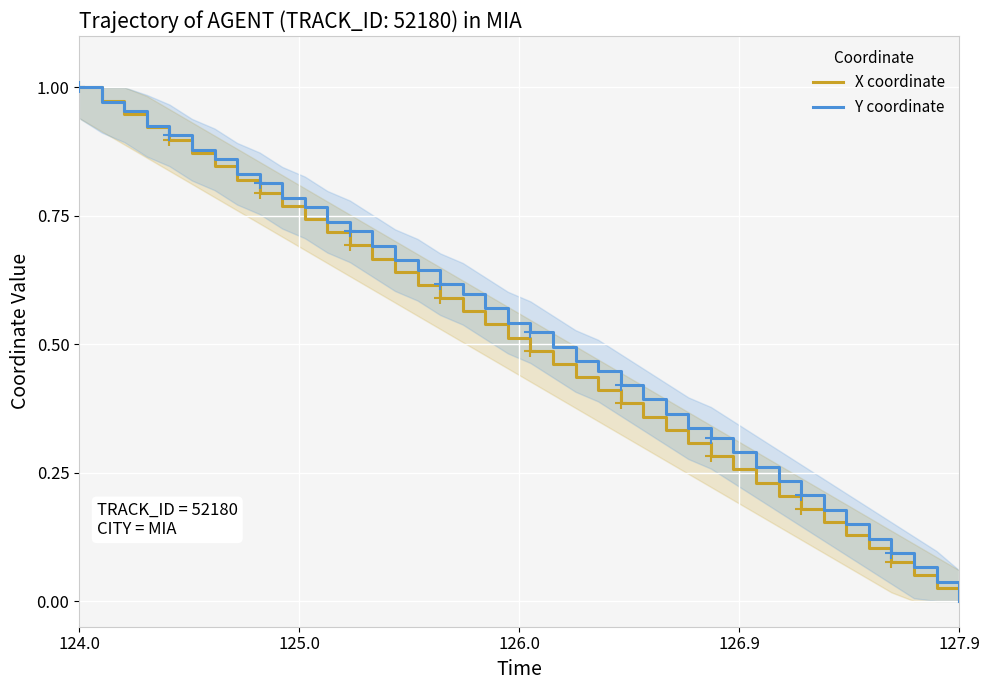

What is the highest value of the X coordinate series?

1.0